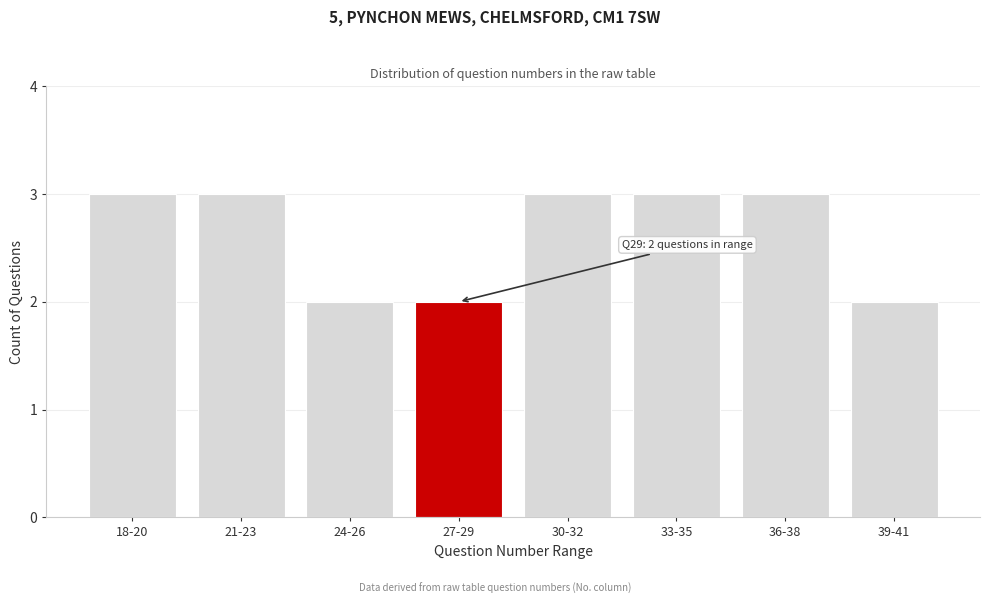

Reading left to right, what are all the values shown in this chart?

3	3	2	2	3	3	3	2